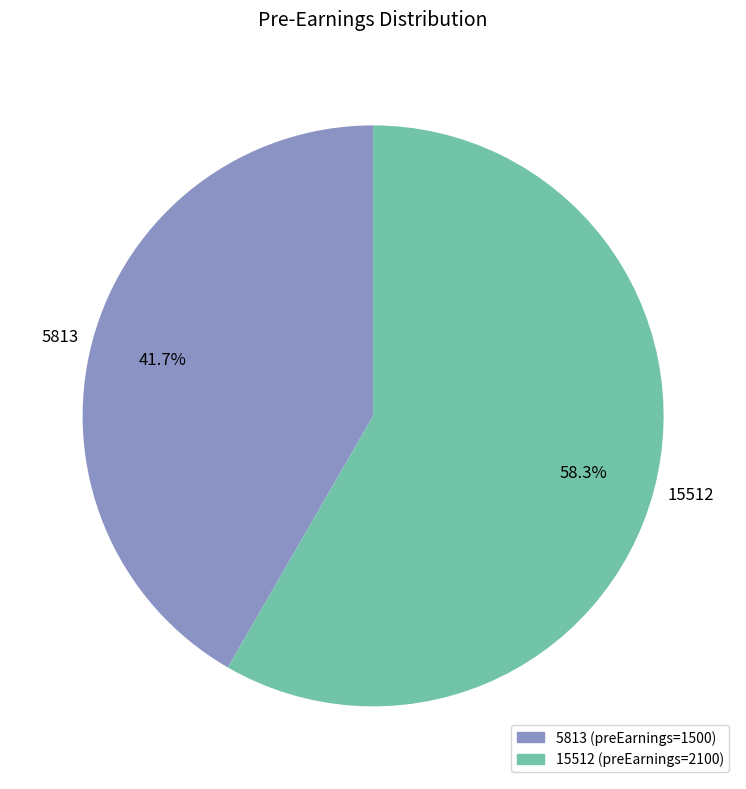

What is the majority slice?

15512